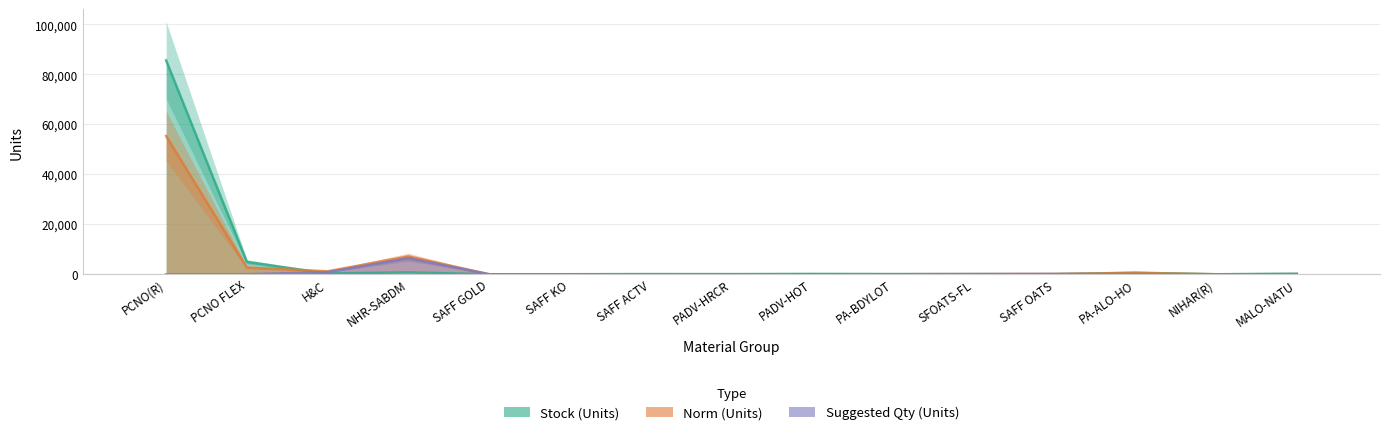

Which label corresponds to the largest value in the chart?

PCNO(R)